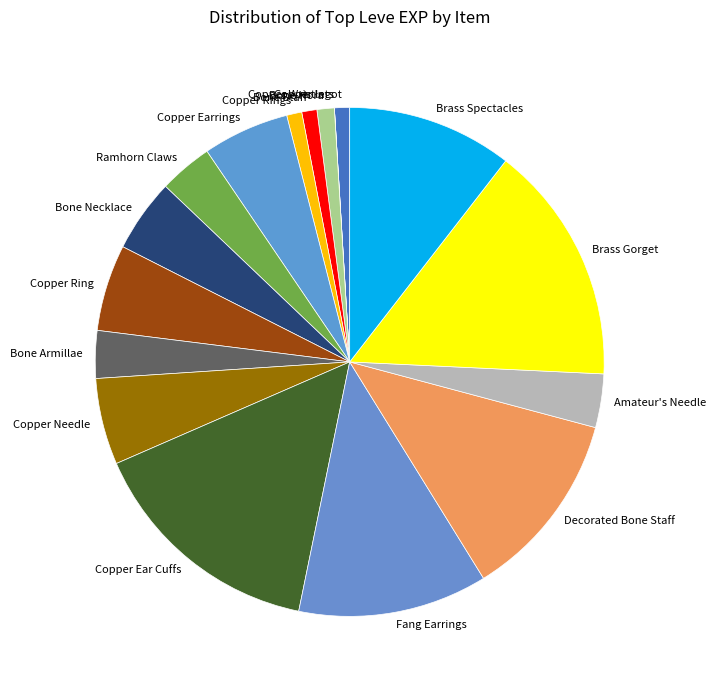

Is it true that Decorated Bone Staff is 12% of the pie?

True